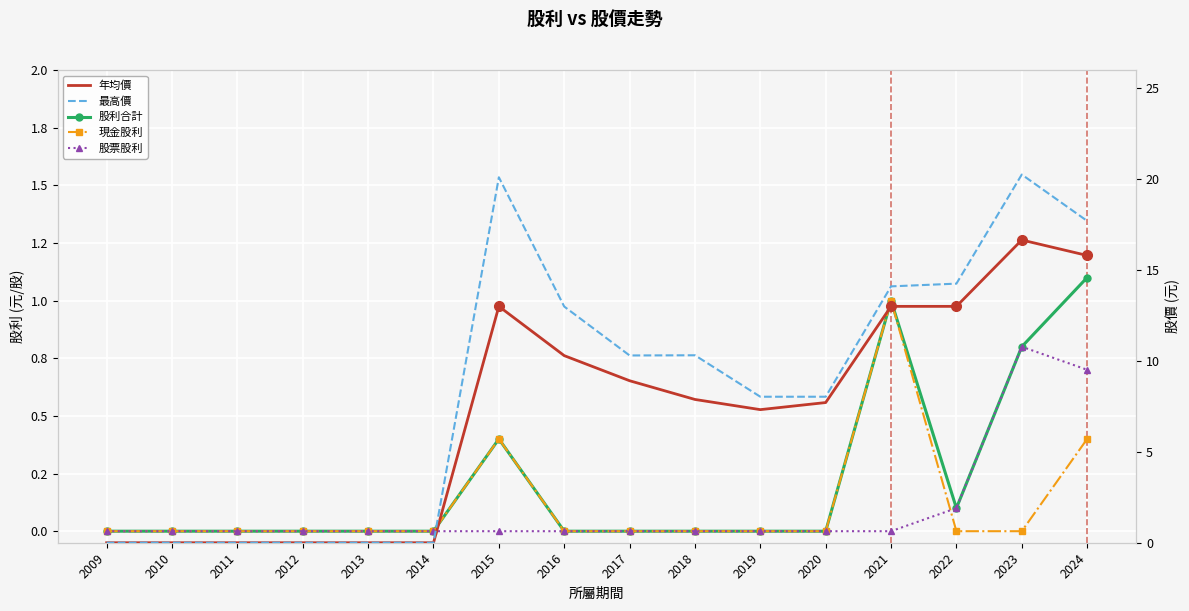

Is the value of 股票股利 at 2020 greater than the value of 股利合計 at 2014?

No